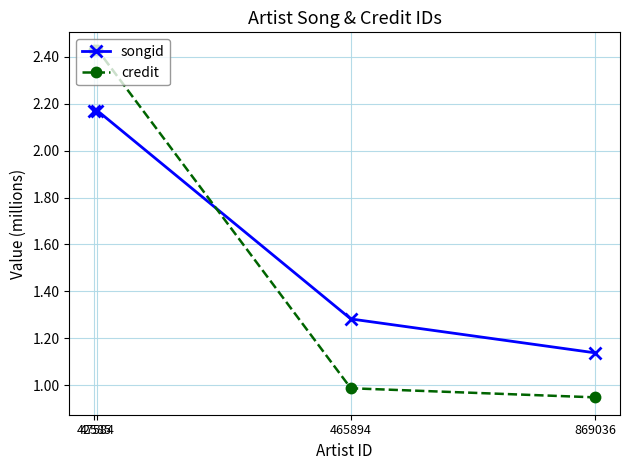

Count the number of categories in the chart.

4